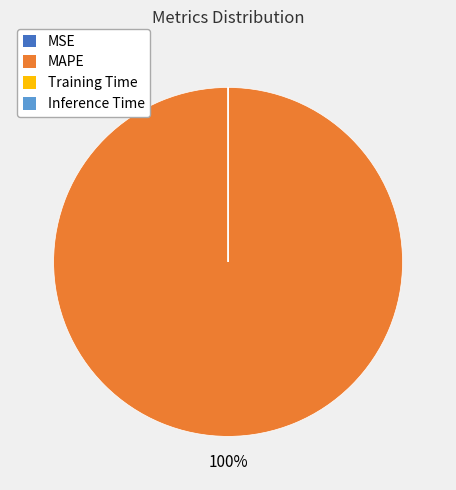

Is there a majority slice in this chart?

Yes